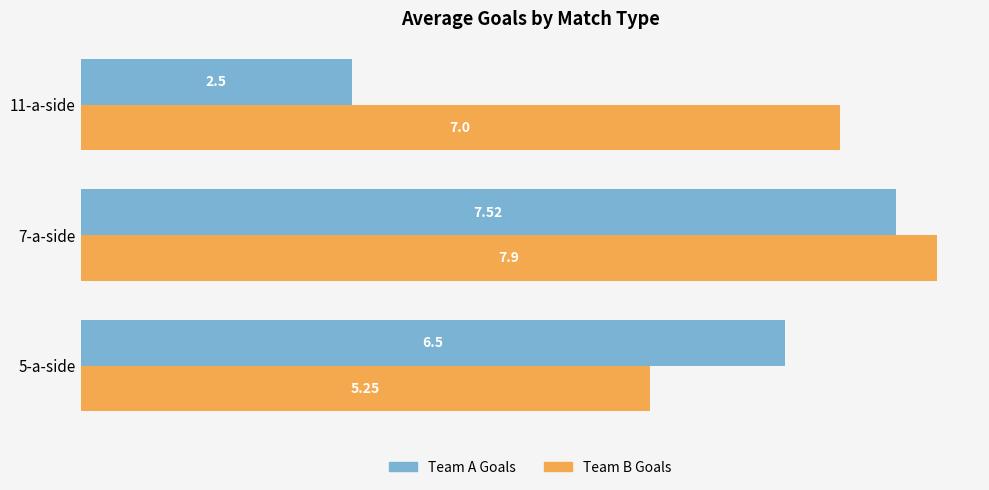

Rank the series by their average value, from lowest to highest.

Team A Goals, Team B Goals